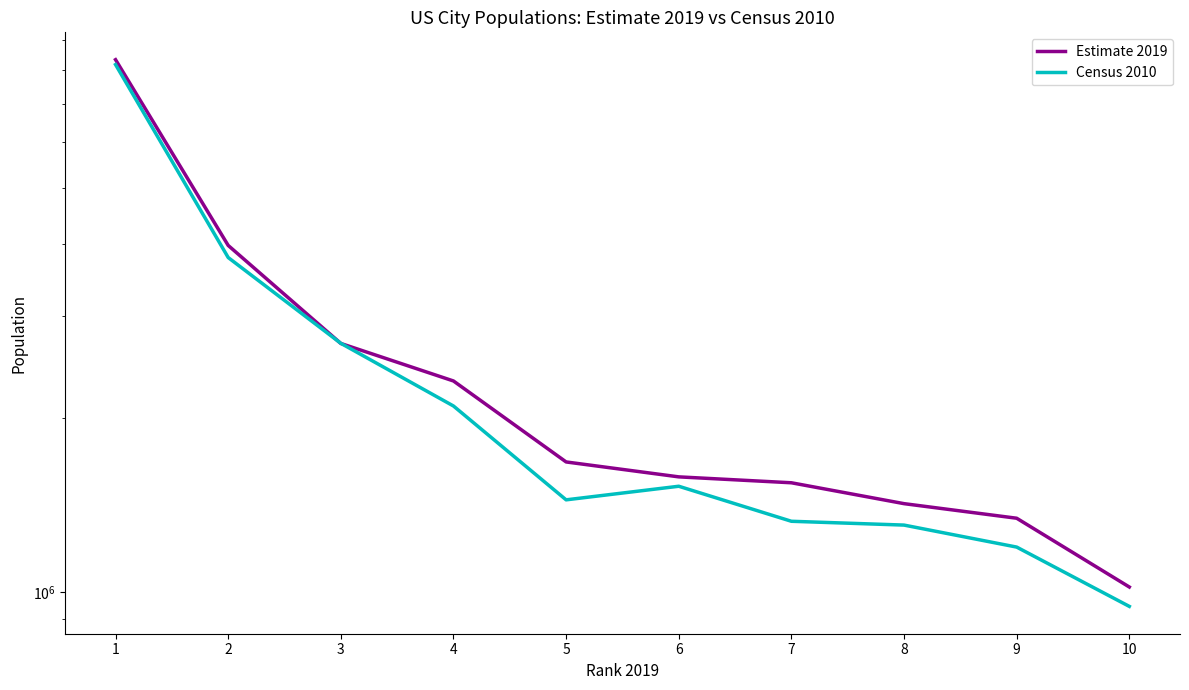

Between 4 and 8, which is larger?

4